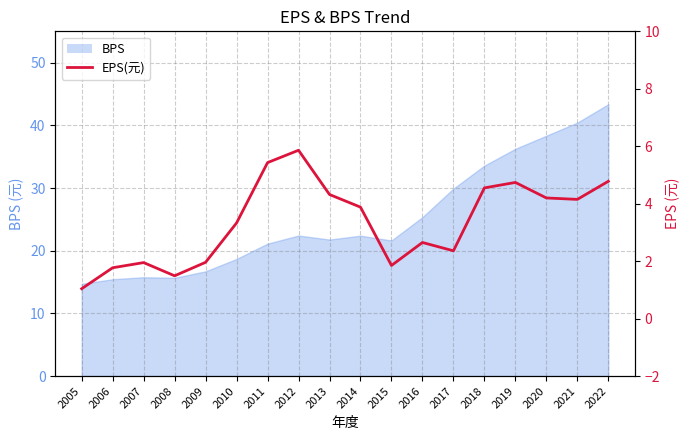

Rank the categories by value from highest to lowest.

2012, 2011, 2022, 2019, 2018, 2013, 2020, 2021, 2014, 2010, 2016, 2017, 2009, 2007, 2015, 2006, 2008, 2005